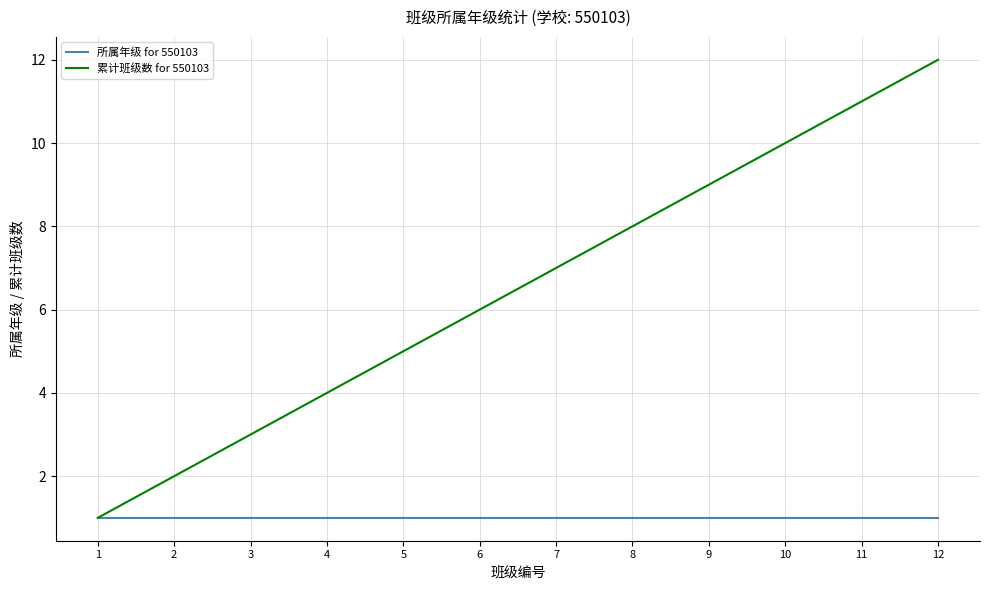

Which series has the largest range (max minus min)?

累计班级数 for 550103